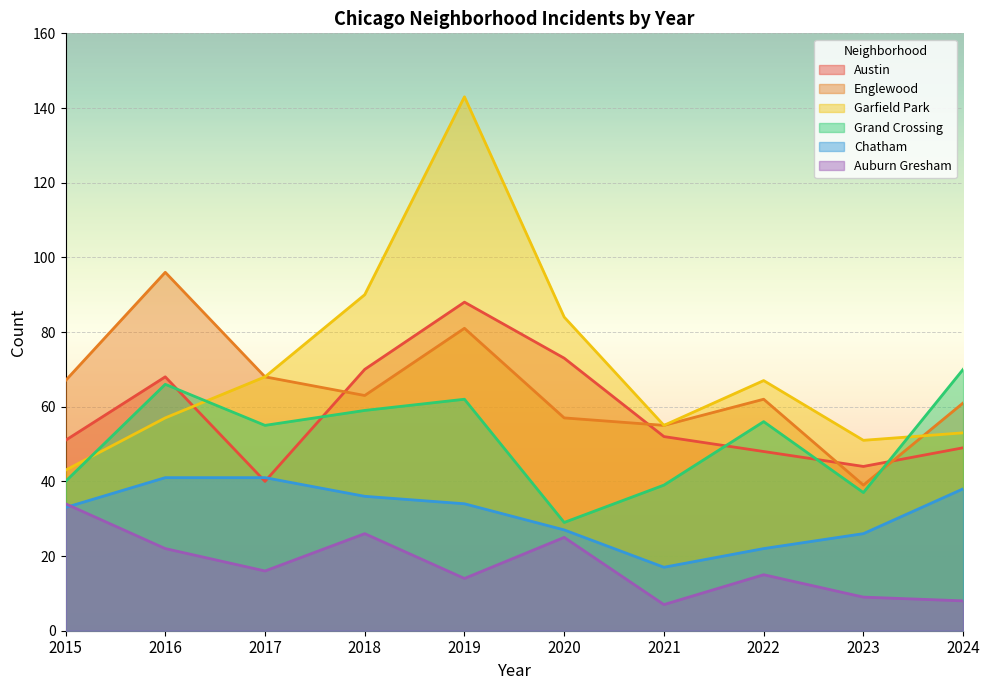

True or false: Garfield Park has more than 0 points higher than both neighbors.

True